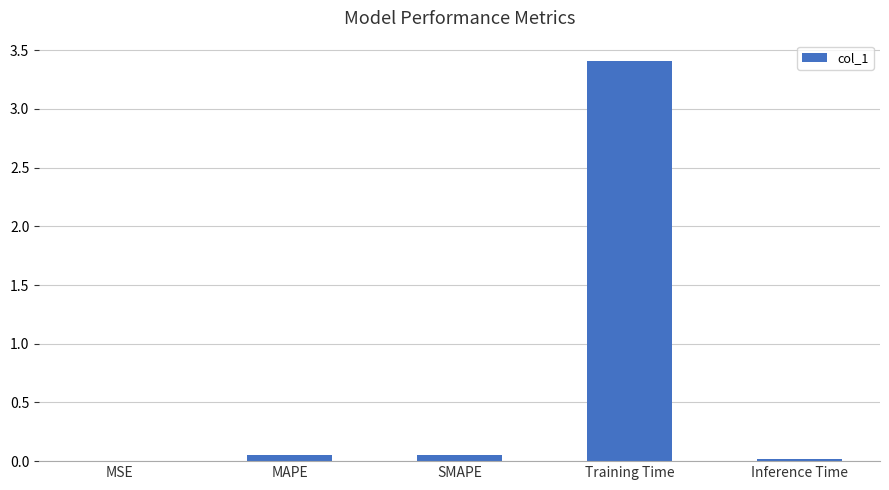

What is the maximum value shown in the chart?

3.4